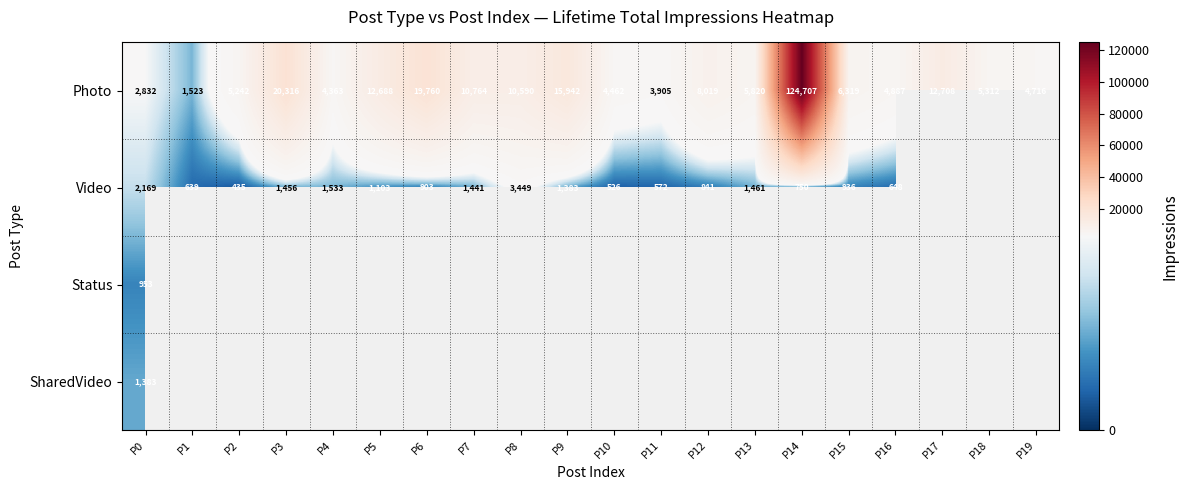

What is the average value of the Photo series?

14244